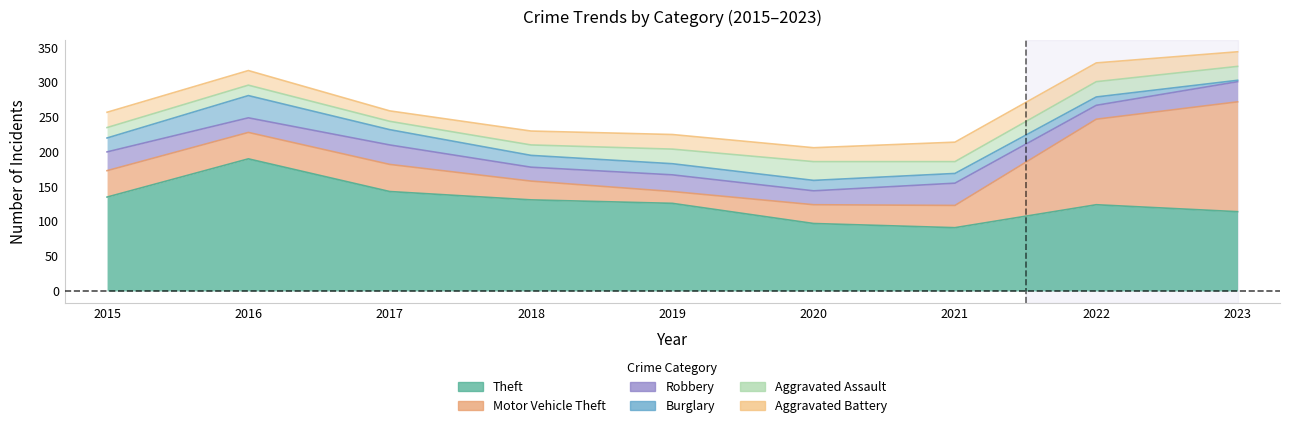

What is the approximate value of Aggravated Assault at 2018, to the nearest 10?

20